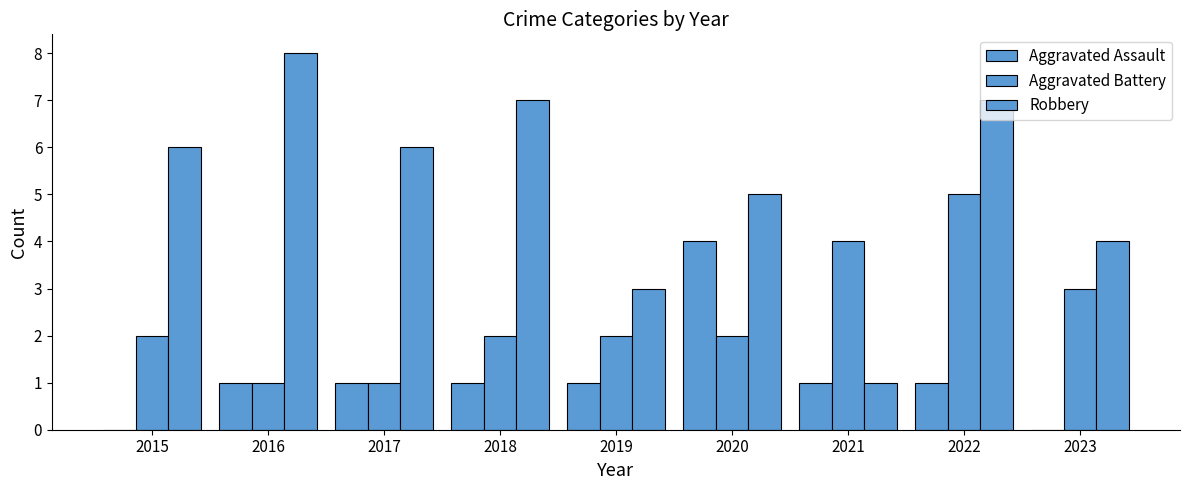

What is the value of the Robbery bar at the 2nd from the left?

8